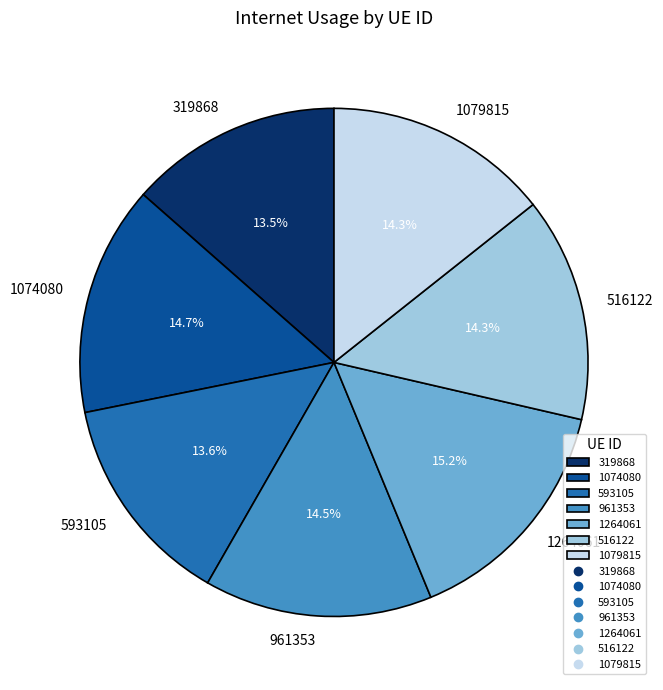

To the nearest percent, what percentage of the pie is 1079815?

14%